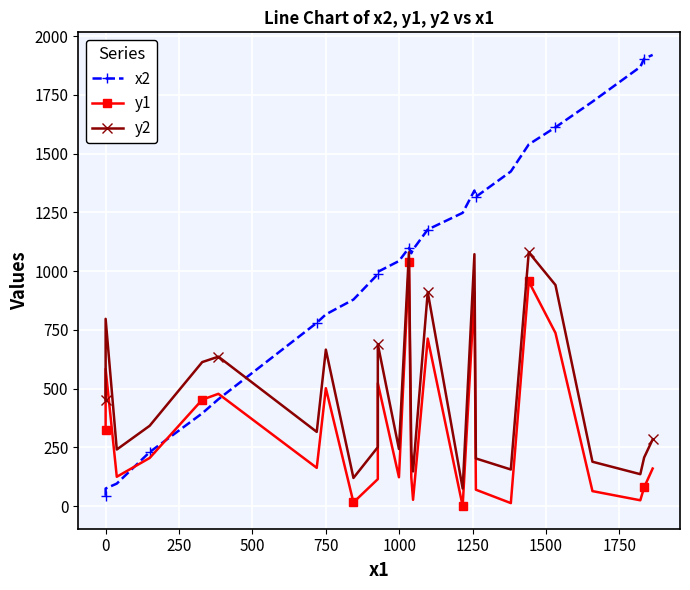

What is the difference between the maximum and minimum values in the x2 series?

1876